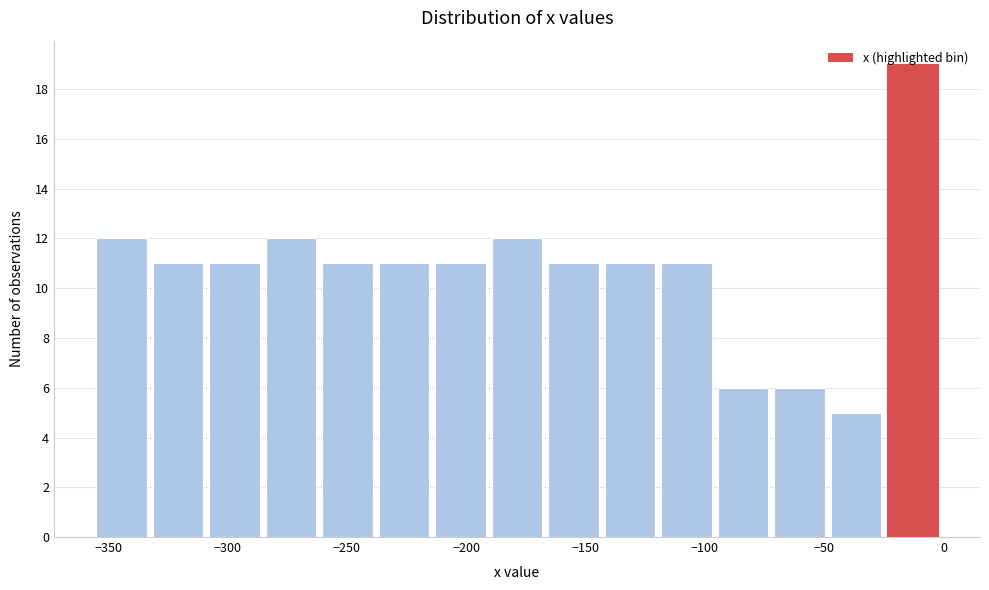

Reading left to right, transcribe this chart: for each bar, give the range it covers on the x-axis and its height. Neither the bar edges nor the heights are printed on the chart, so give them approximately, as read against the axes.

-355 to -330: 12
-330 to -310: 11
-310 to -285: 11
-285 to -260: 12
-260 to -235: 11
-235 to -215: 11
-215 to -190: 11
-190 to -165: 12
-165 to -140: 11
-140 to -120: 11
-120 to -95: 11
-95 to -70: 6
-70 to -45: 6
-45 to -25: 5
-25 to 0: 19